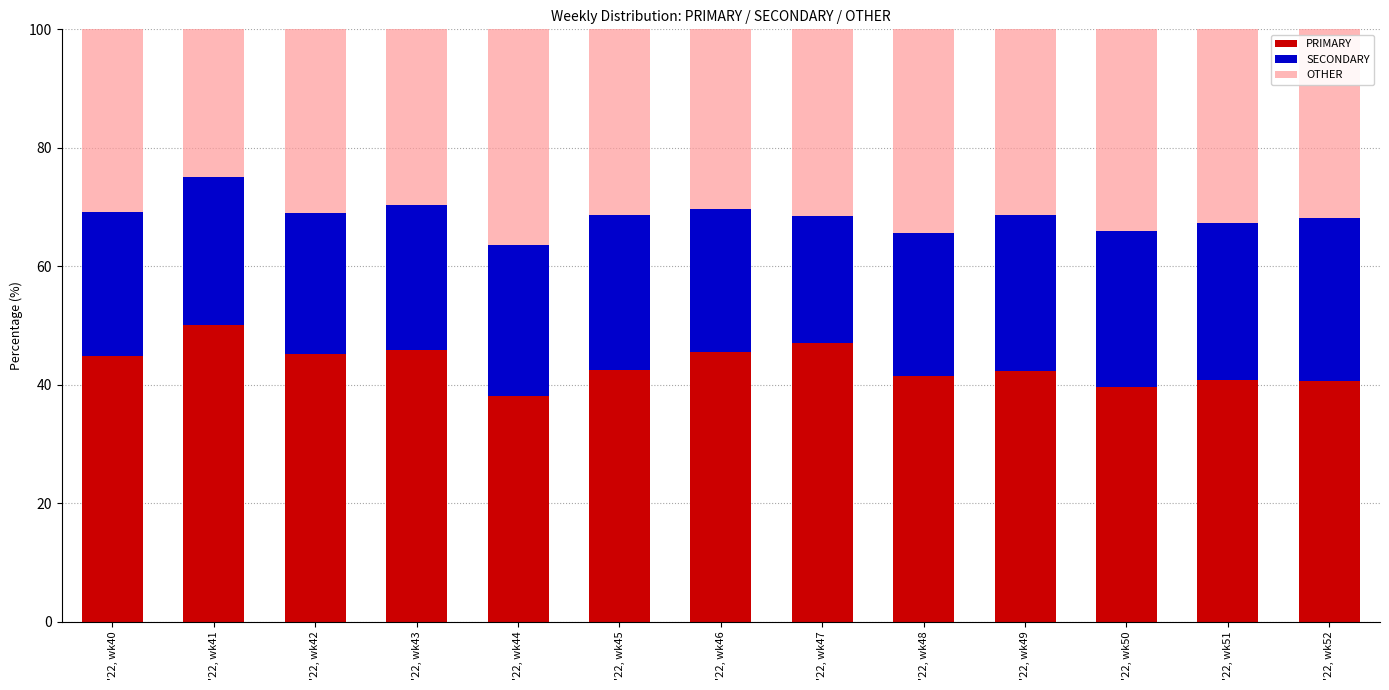

How many categories are shown in the chart?

13